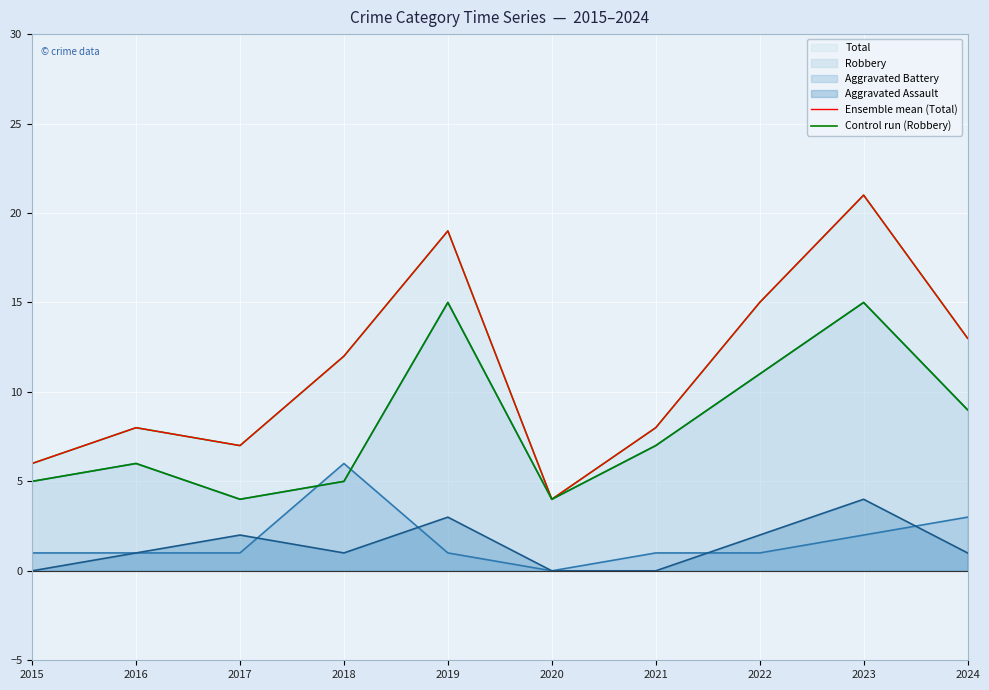

What is the difference between the Control run (Robbery) values at 2021 and 2019?

8